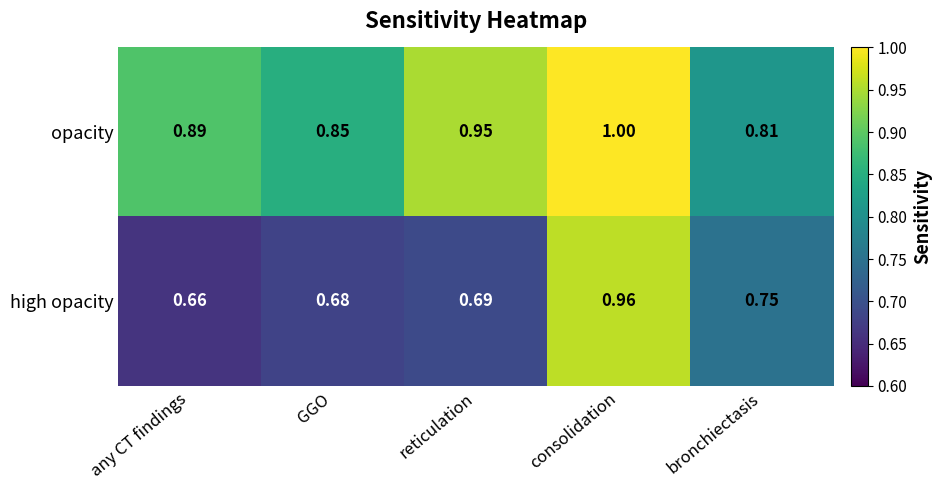

Which series has the widest spread of values?

high opacity